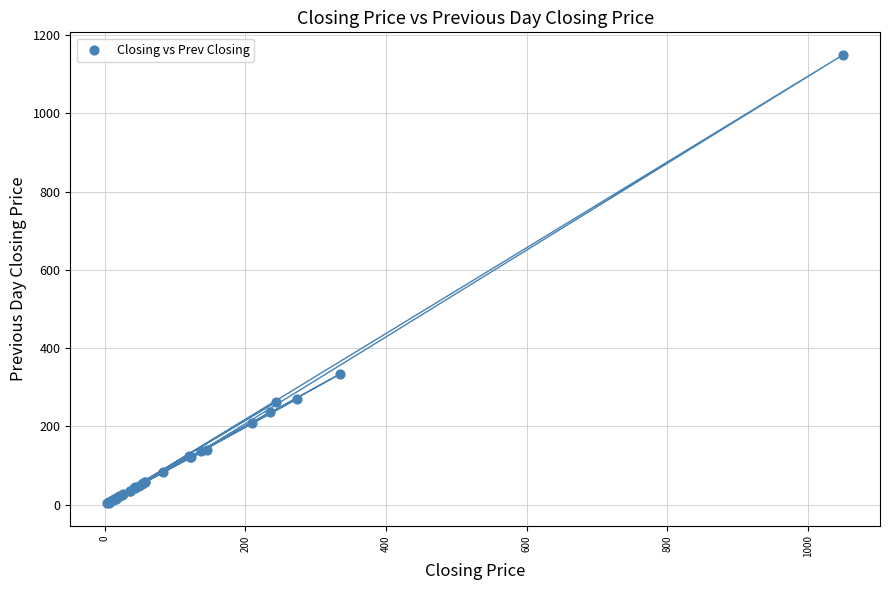

What Y value in the scatter plot is closest to 576?

334.5